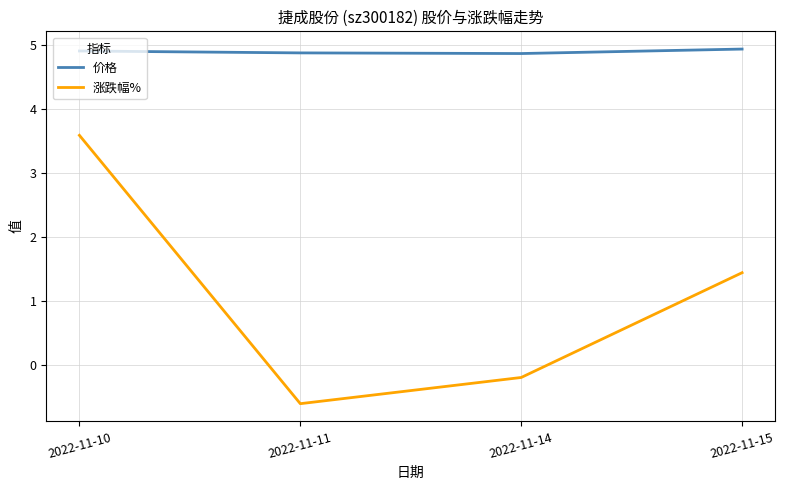

Reading left to right, extract all data points from this chart.

价格: 2022-11-10=4.9	2022-11-11=4.9	2022-11-14=4.9	2022-11-15=4.9
涨跌幅%: 2022-11-10=3.6	2022-11-11=-0.6	2022-11-14=-0.2	2022-11-15=1.4